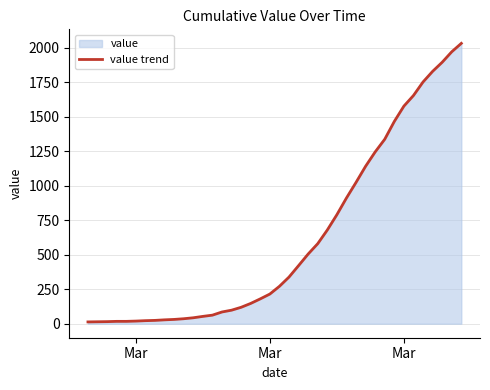

How many data points does each series have?

40